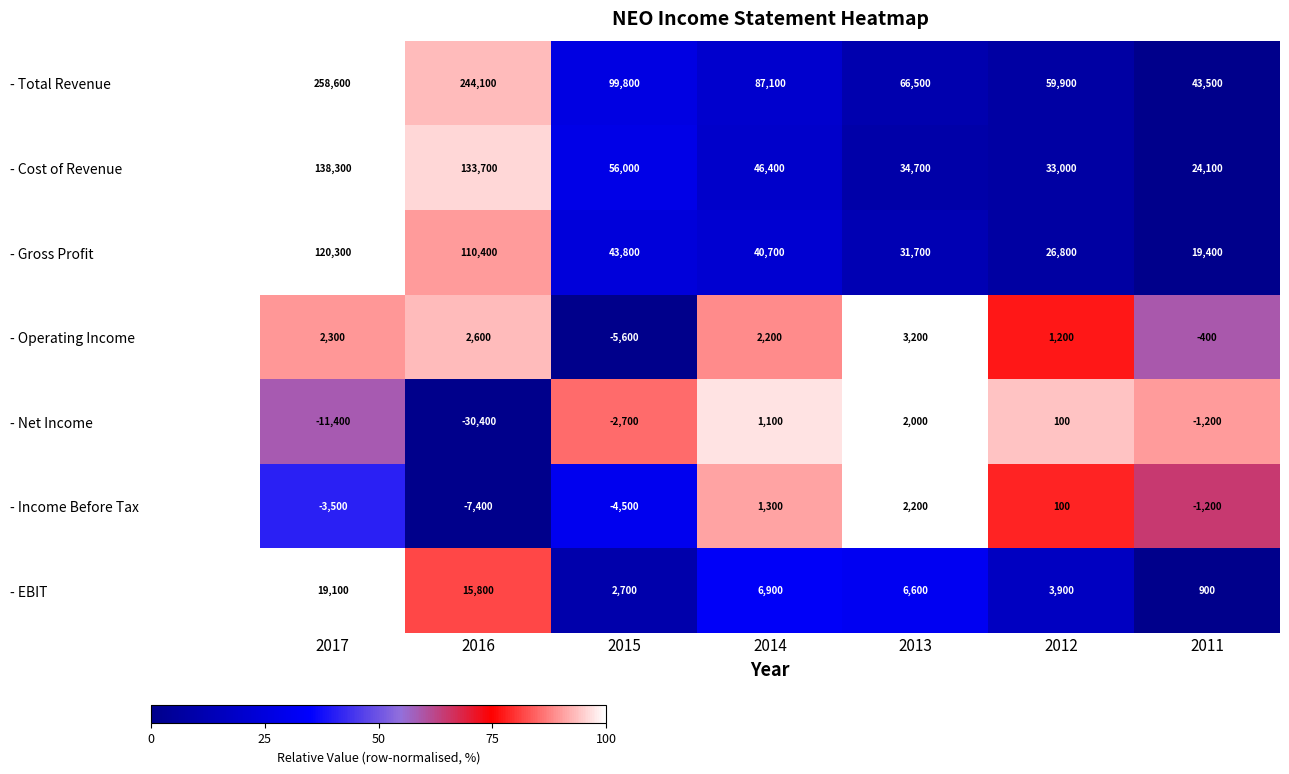

What is the difference between the - Total Revenue values at 2017 and 2011?

215100